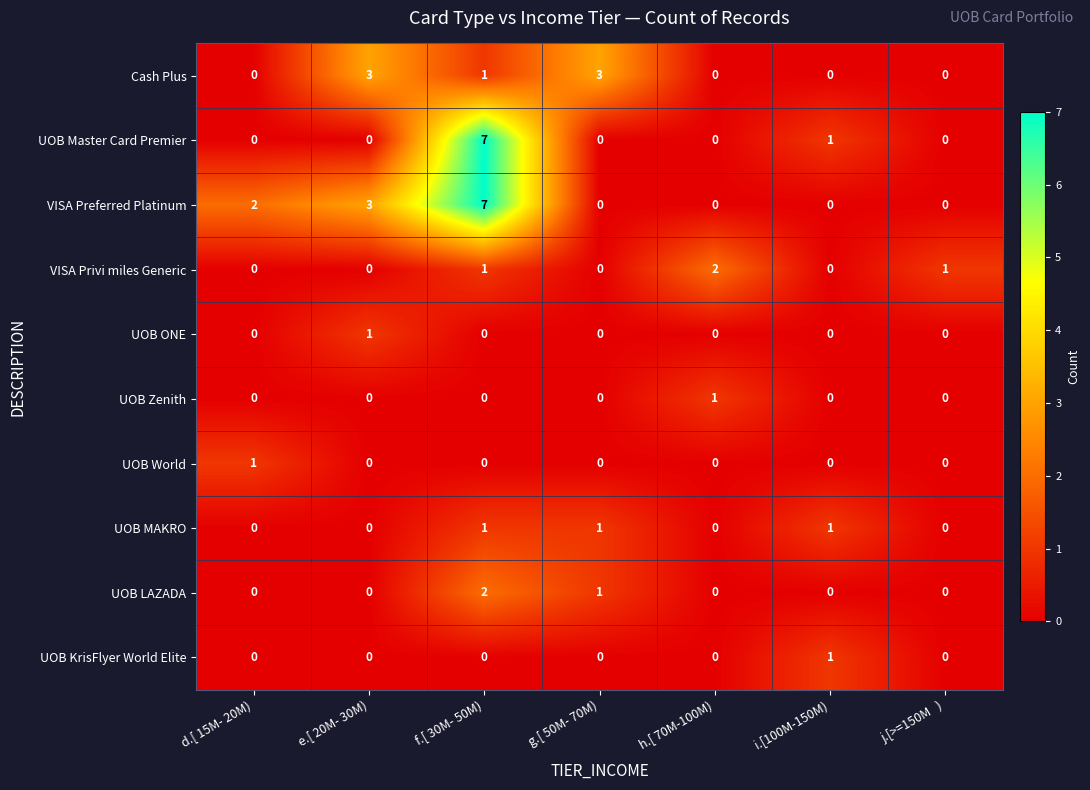

At which category is the sum across all series the highest?

f.[ 30M- 50M)